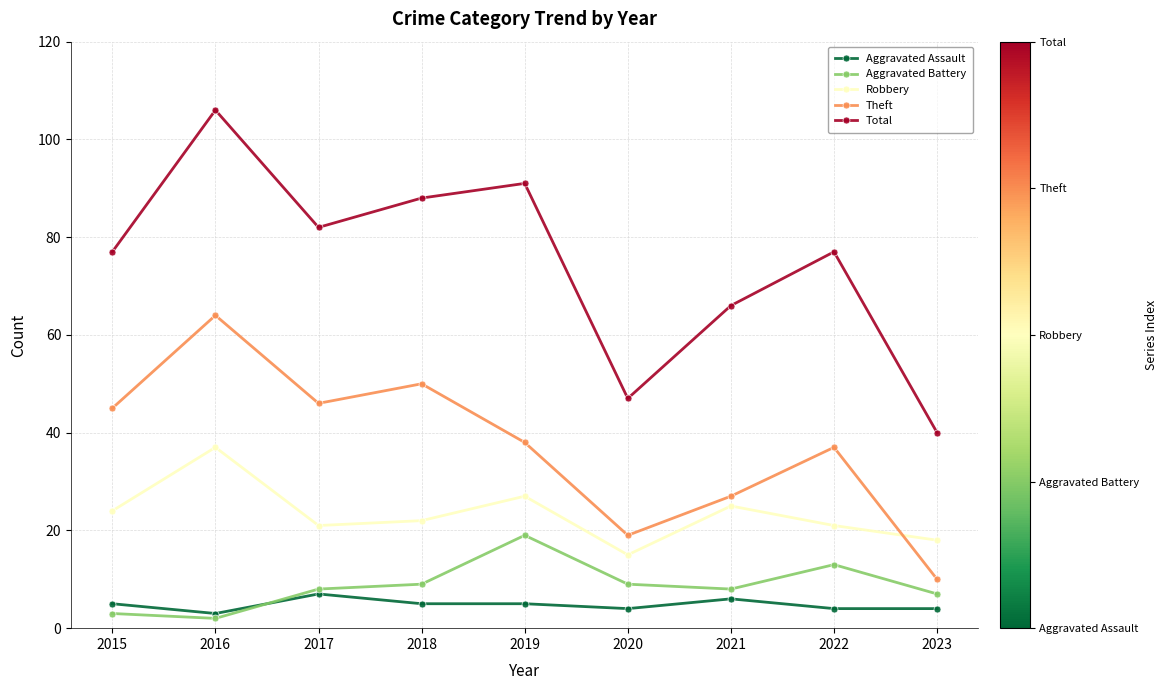

True or false: Total has a value of 120 at 2017.

False